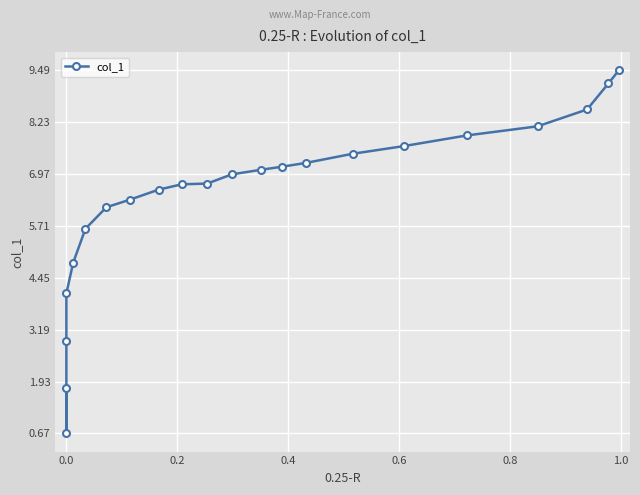

Is this an area chart (filled region under the line)?

No